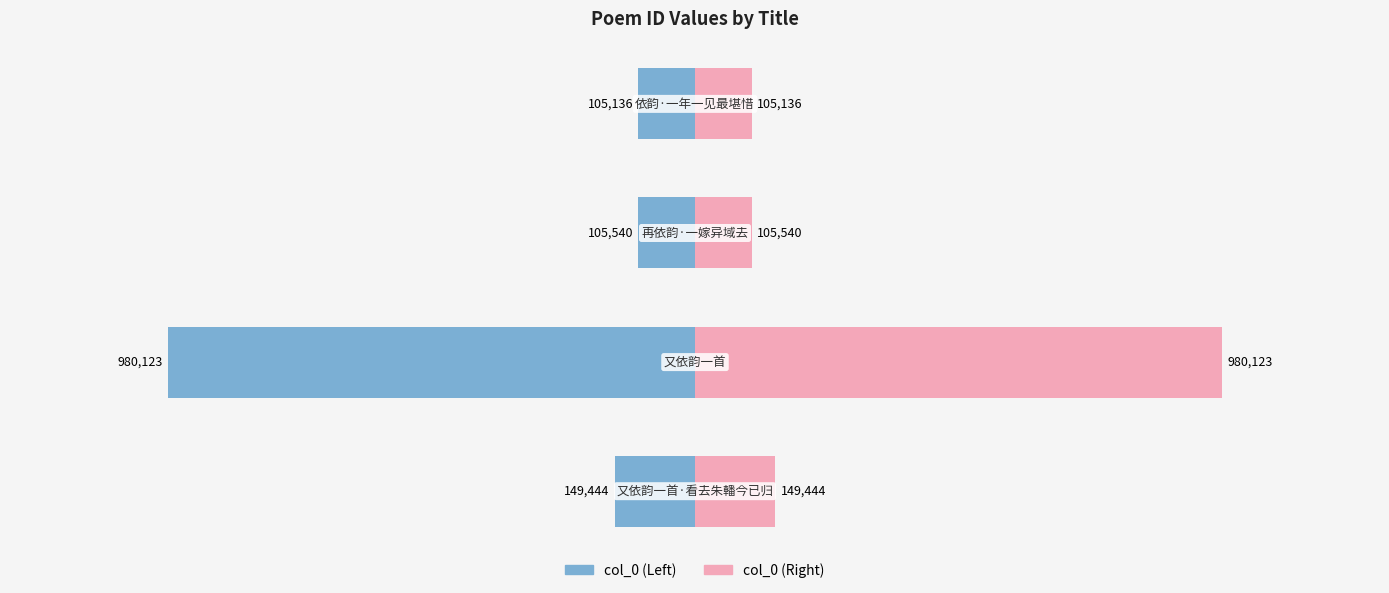

Rank the series by their average value, from highest to lowest.

col_0 (Right), col_0 (Left)